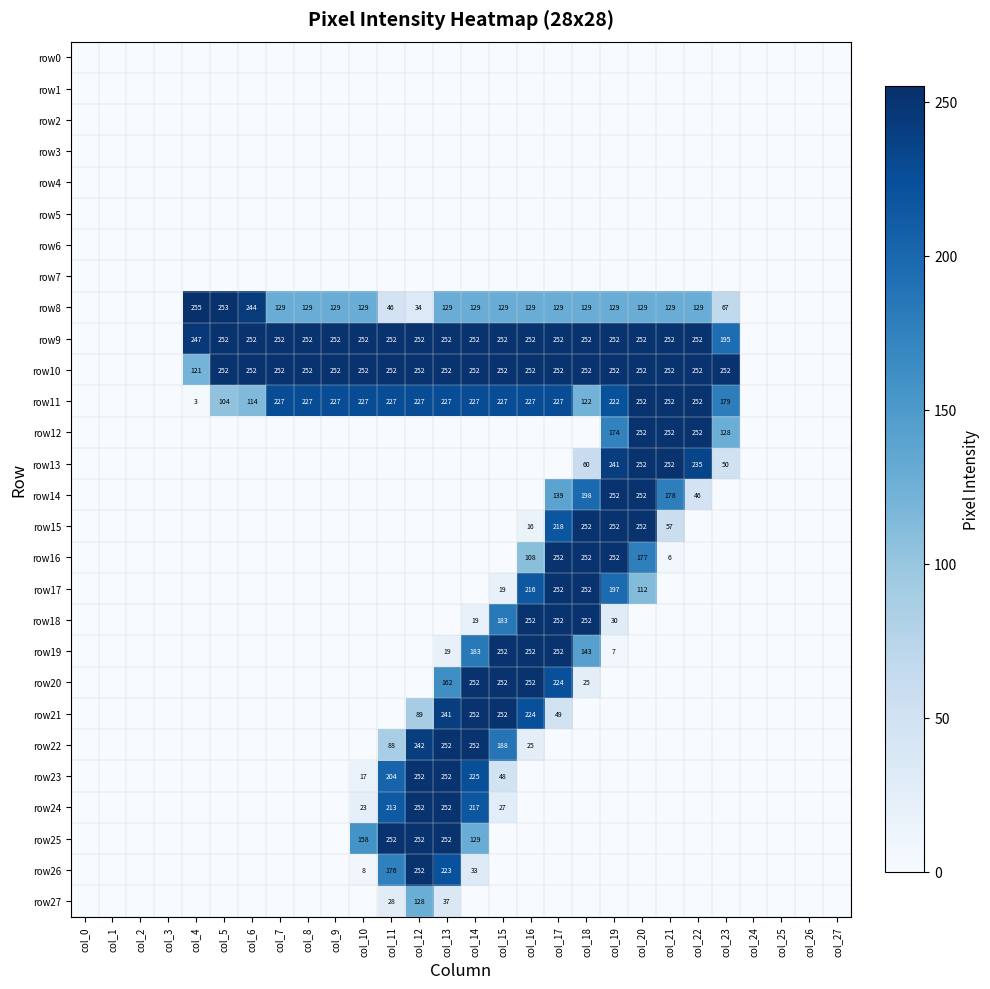

Is it true that row22 equals 242 at col_12?

True